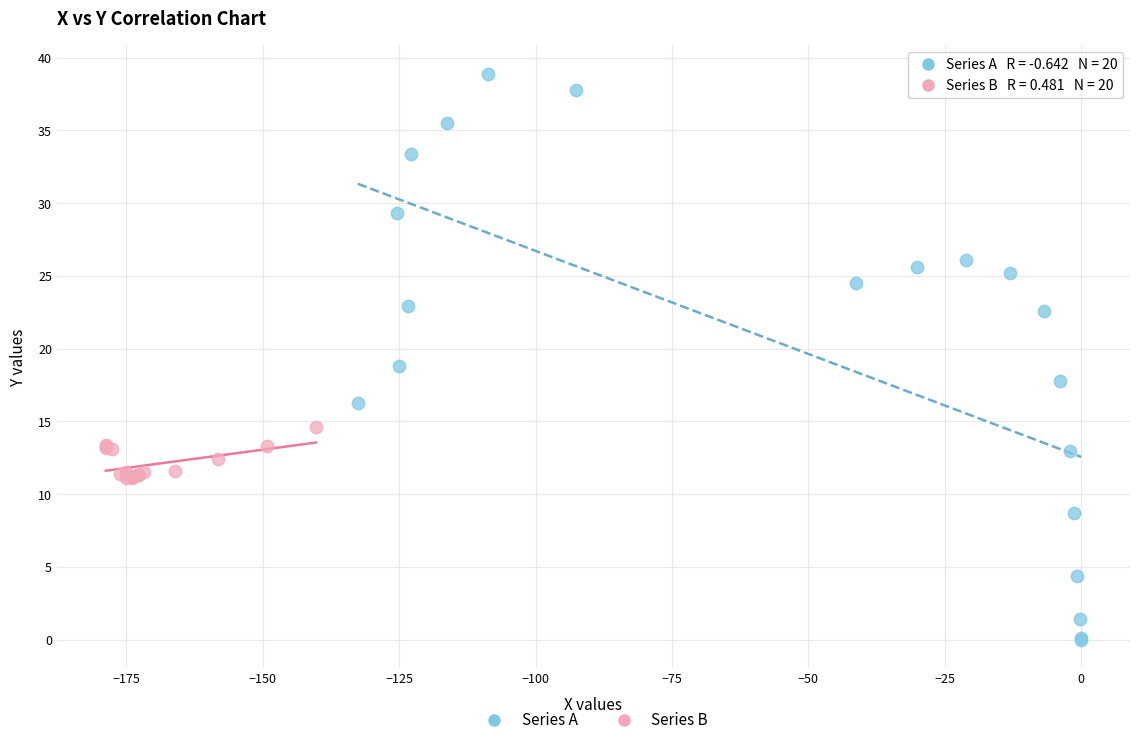

Which series reaches the minimum Y coordinate?

Series A